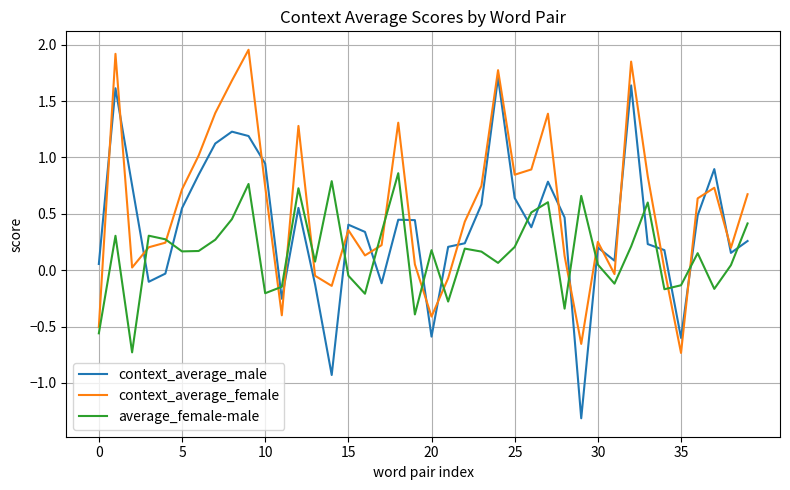

Which series has the largest total across all categories?

context_average_female